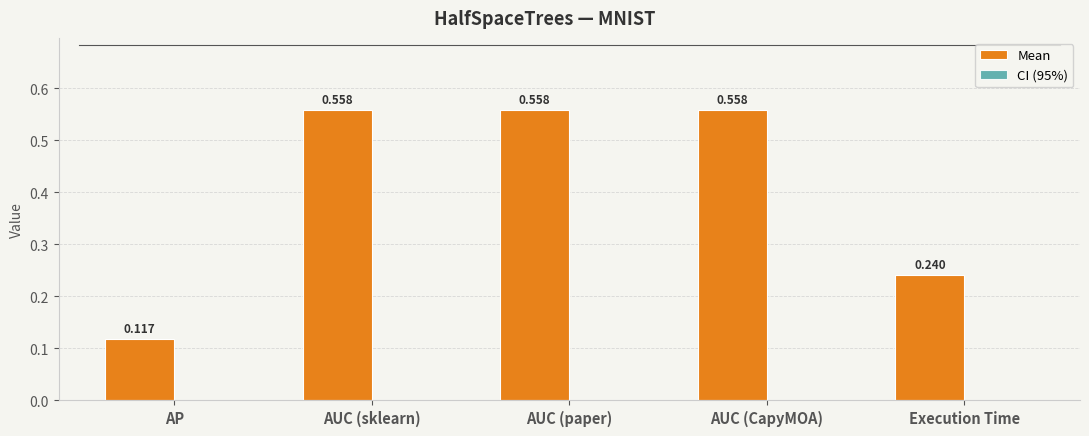

Which series has the largest total across all categories?

Mean